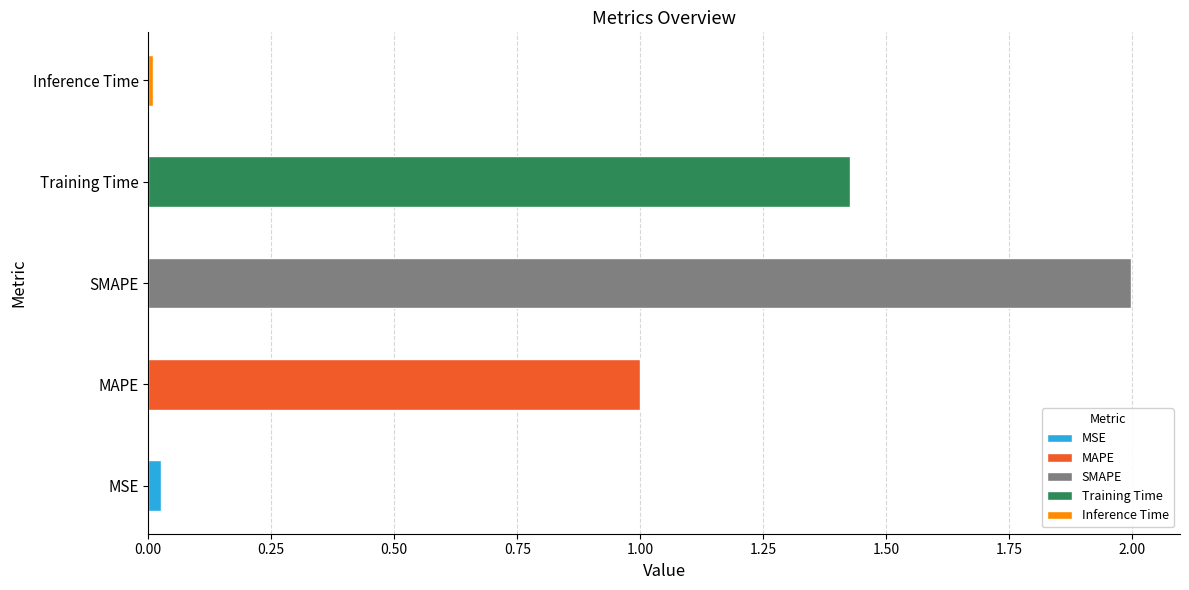

What is the value of the 3rd bar from the left?

2.0